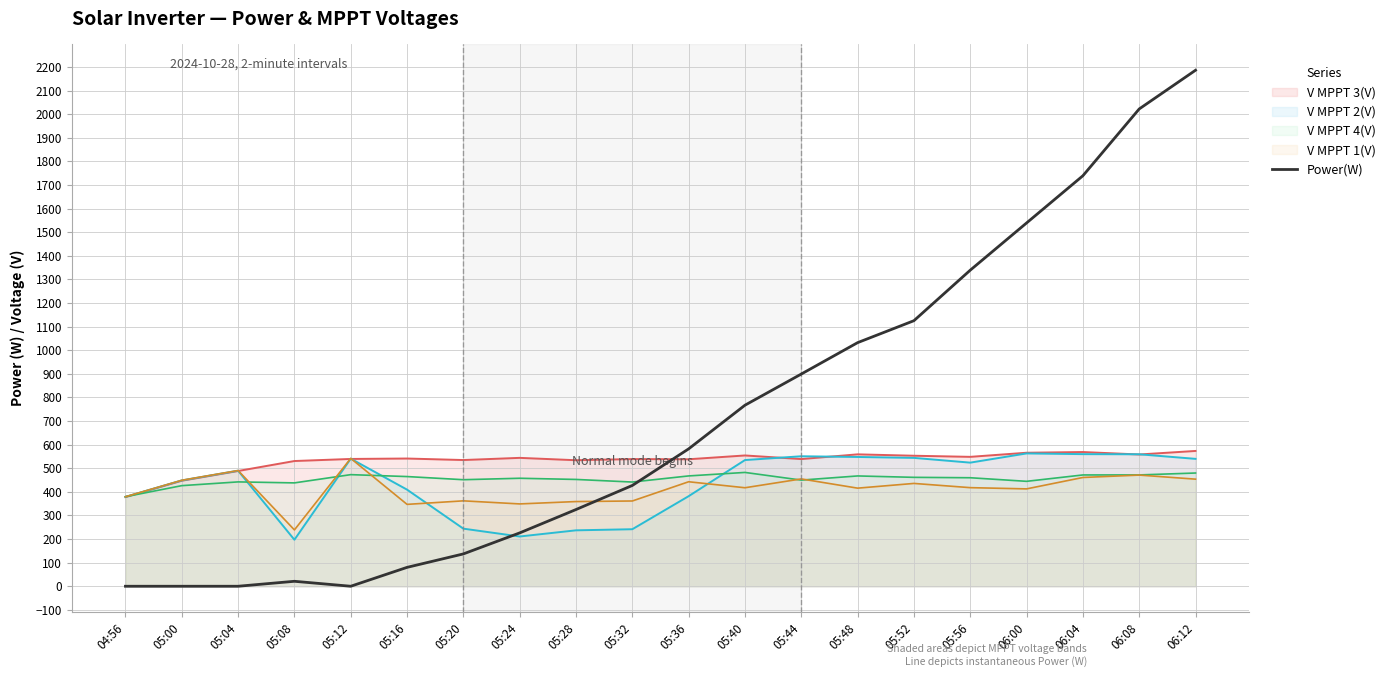

List the labels in order of value, largest first.

06:12, 06:08, 06:04, 06:00, 05:56, 05:52, 05:48, 05:44, 05:40, 05:36, 05:32, 05:28, 05:24, 05:20, 05:16, 05:08, 04:56, 05:00, 05:04, 05:12